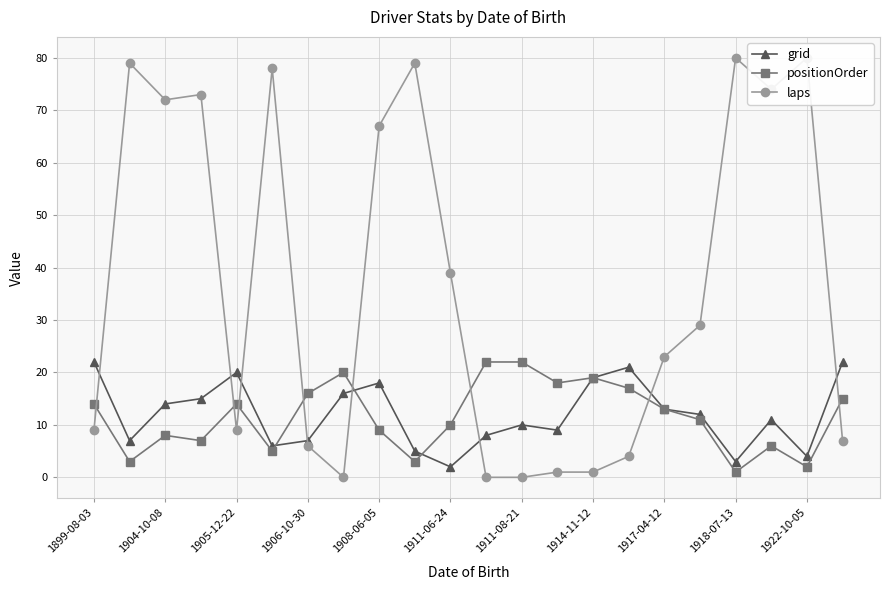

True or false: grid has more than 0 points higher than both neighbors.

True